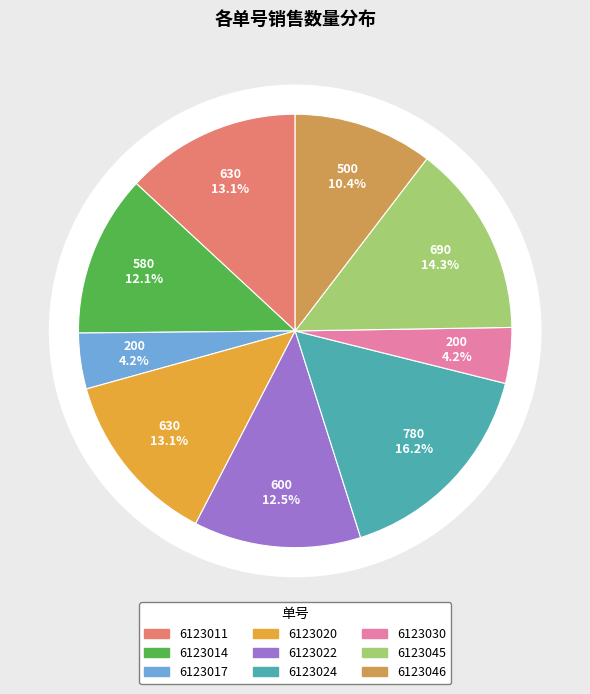

How many segments does this pie chart have?

9